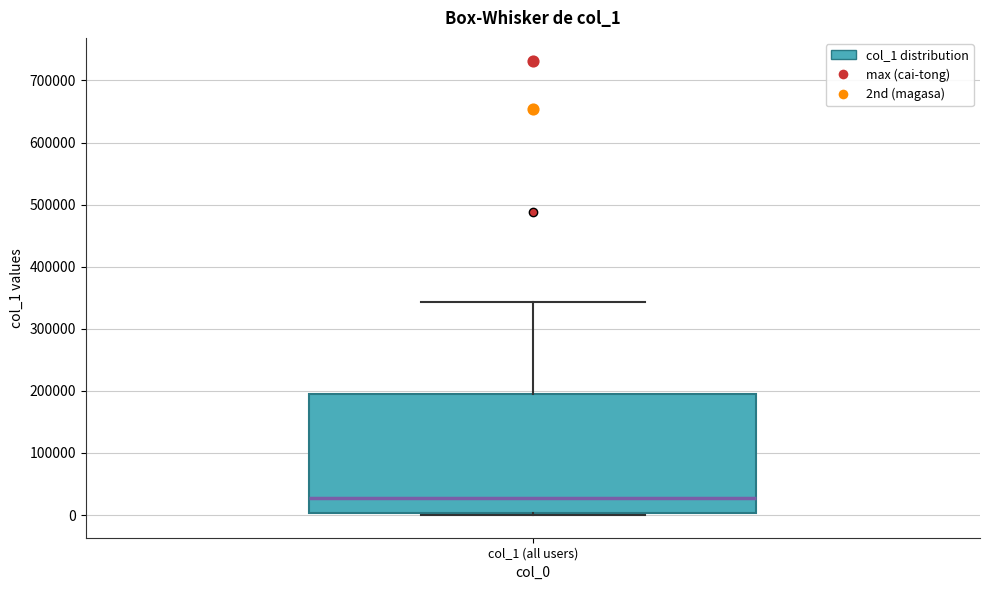

Transcribe this box plot: give where the median line is, the range the box spans, and where the two whiskers end, as read against the y-axis. The values are not printed on the chart, so give them approximately, as read against the axis.

median 30000, box 0 to 200000, whiskers 0 to 340000